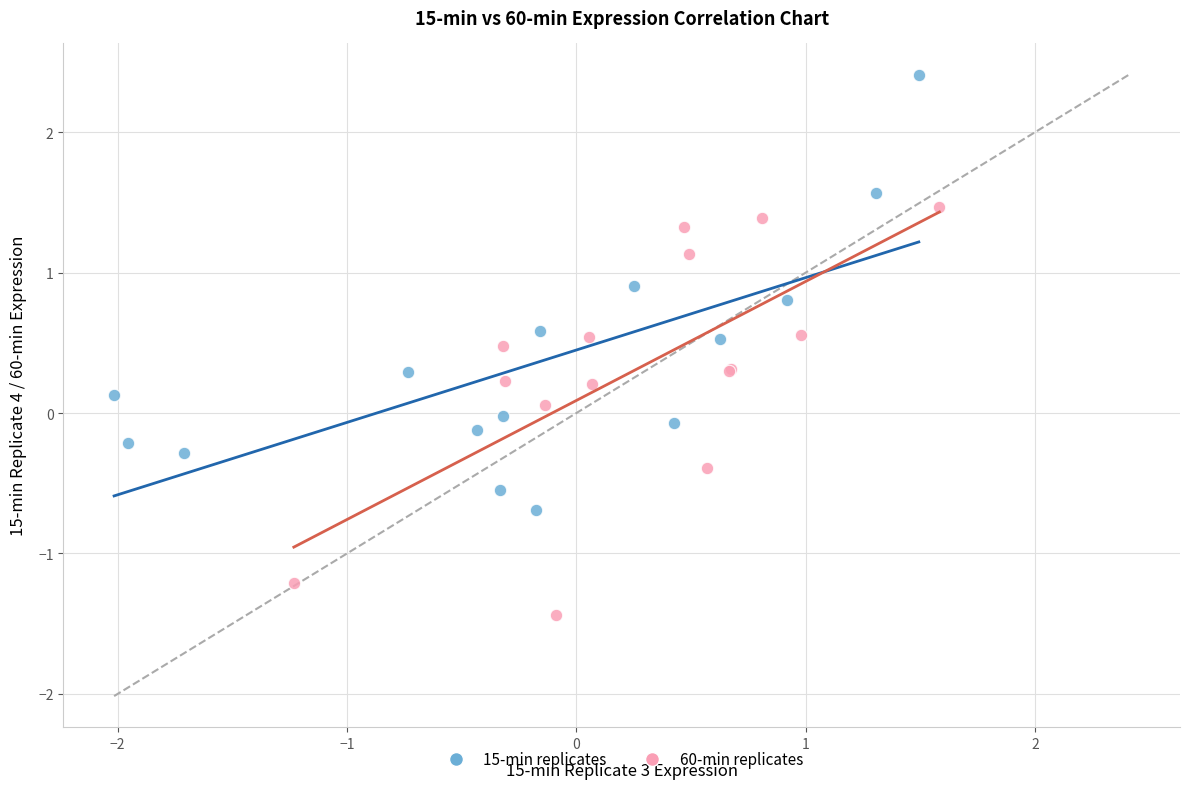

Which series has the widest spread of Y values?

15-min replicates